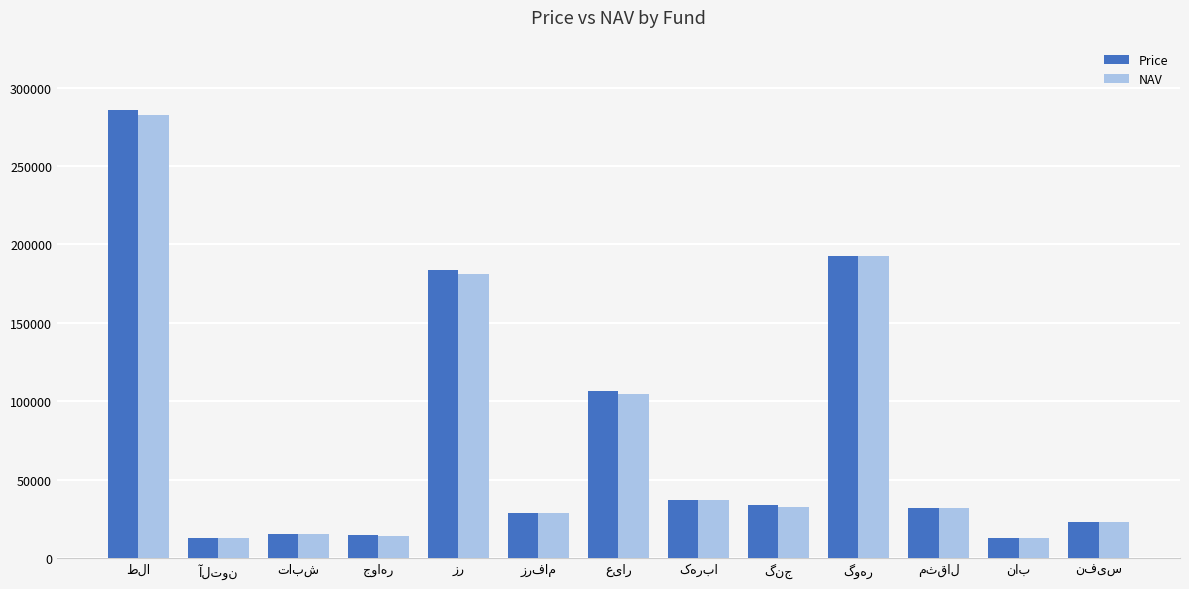

At how many categories does at least one series exceed 171286?

3